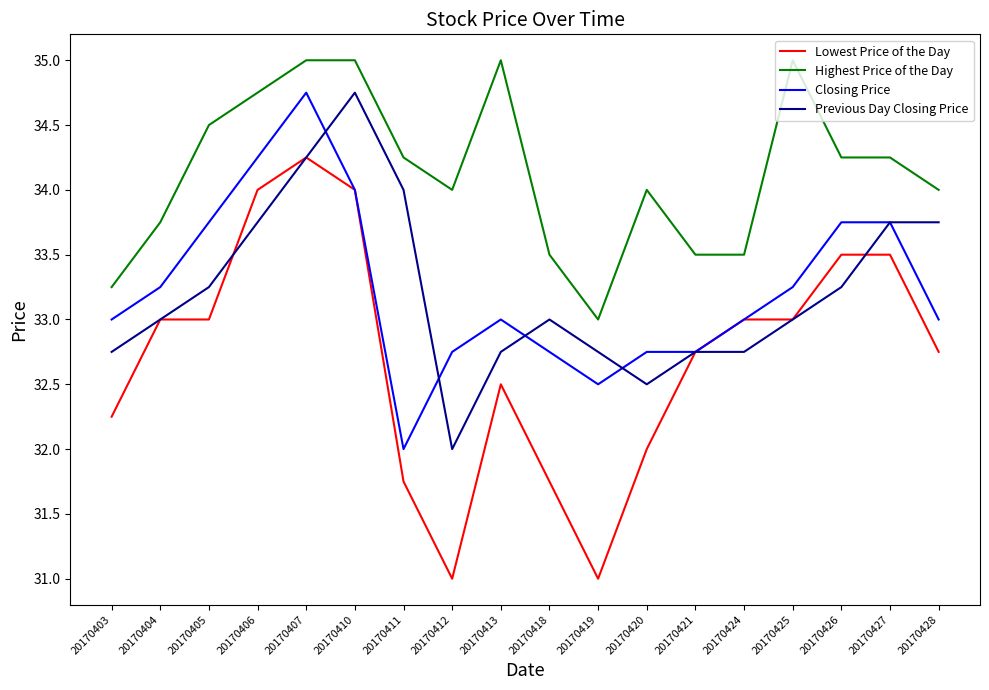

At which category is the sum across all series the highest?

20170407